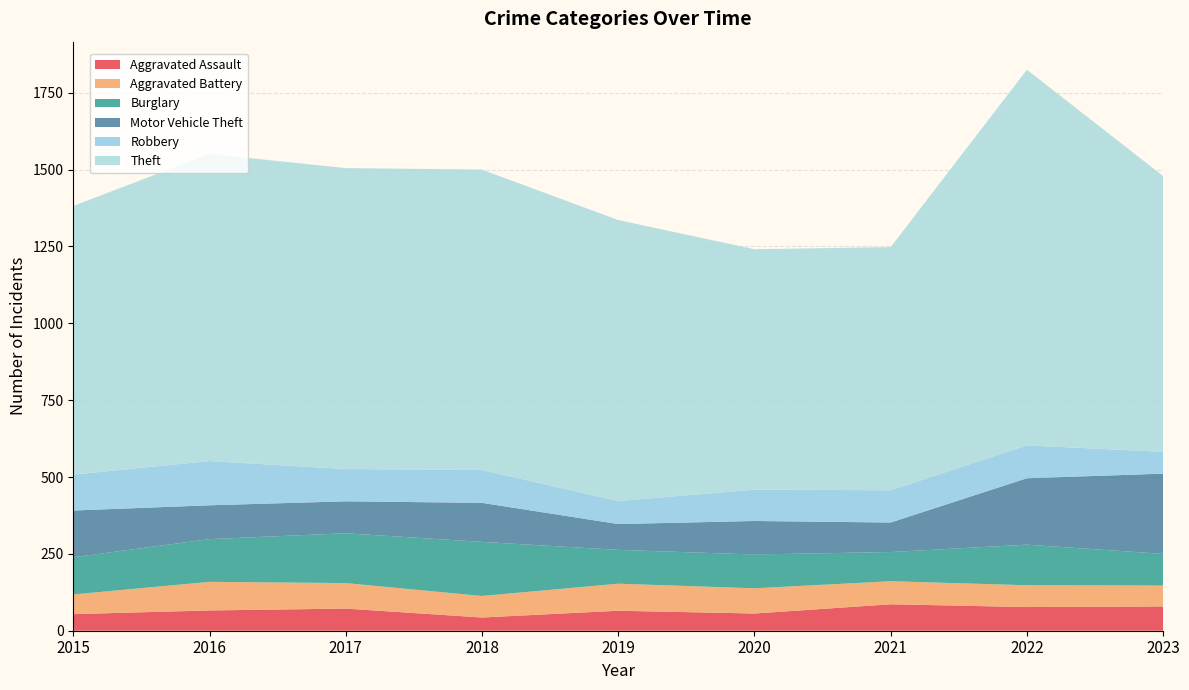

Reading right to left, what are all the values shown in this chart?

Aggravated Assault: 79	77	86	56	65	43	72	66	54
Aggravated Battery: 68	71	75	82	88	70	83	93	64
Burglary: 103	132	95	110	110	176	162	139	121
Motor Vehicle Theft: 261	216	96	109	84	127	104	110	152
Robbery: 71	107	105	102	75	107	105	144	117
Theft: 897	1222	791	782	914	977	979	999	874